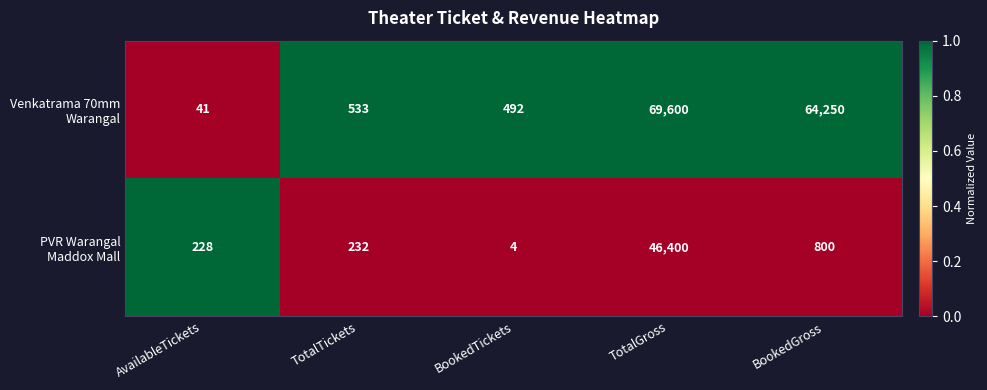

How many series are shown in this chart?

2